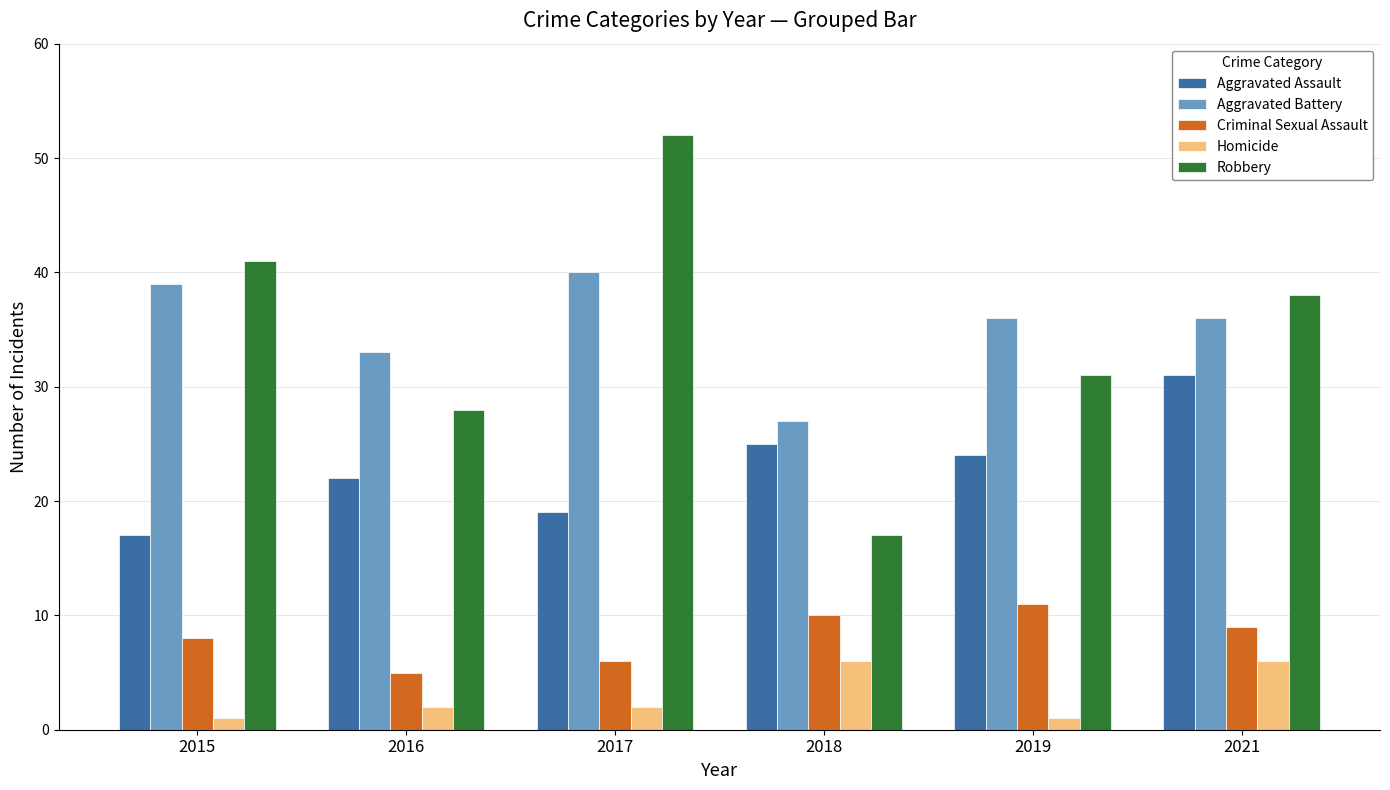

Reading right to left, extract all data points from this chart.

Aggravated Assault: 31	24	25	19	22	17
Aggravated Battery: 36	36	27	40	33	39
Criminal Sexual Assault: 9	11	10	6	5	8
Homicide: 6	1	6	2	2	1
Robbery: 38	31	17	52	28	41